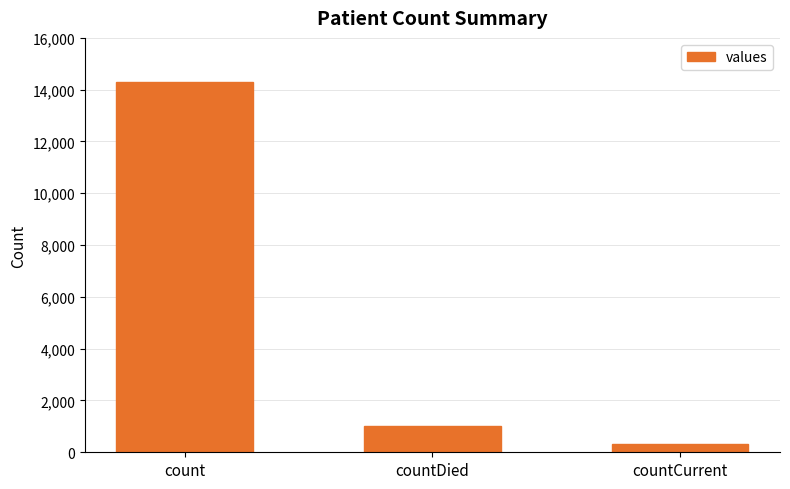

Are the bars grouped side by side (vs. stacked)?

No